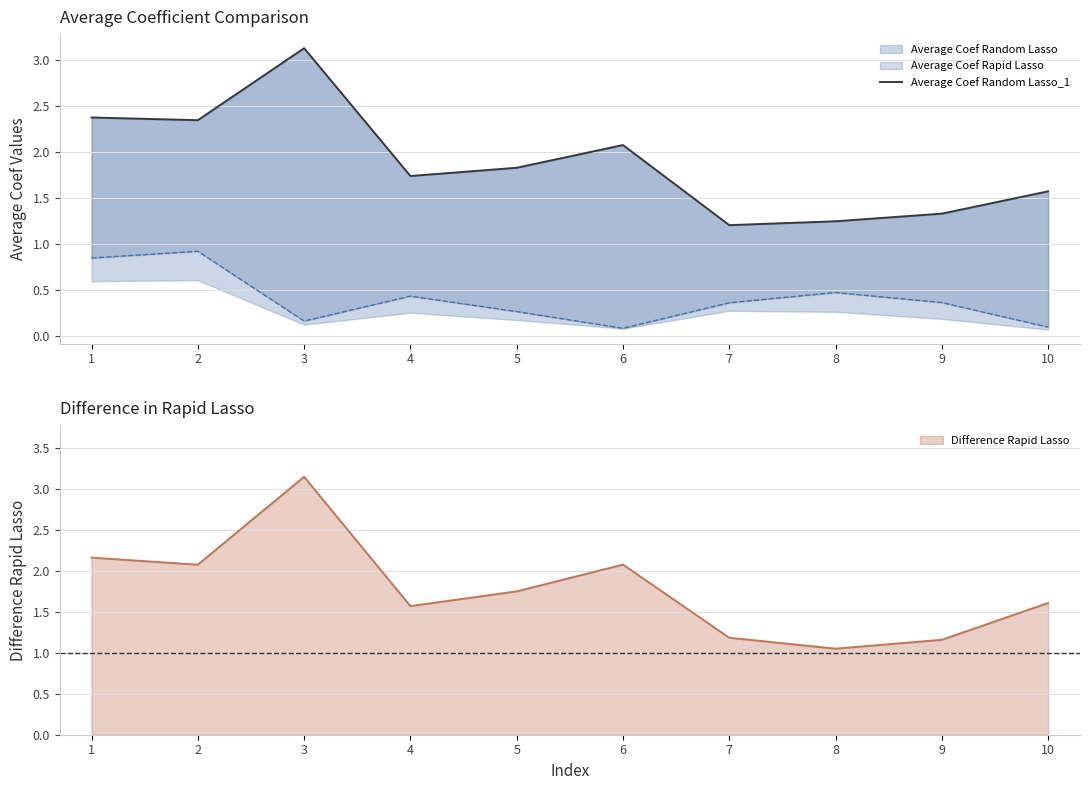

Reading right to left, list all the values displayed in this chart.

1.6	1.3	1.2	1.2	2.1	1.8	1.7	3.1	2.3	2.4